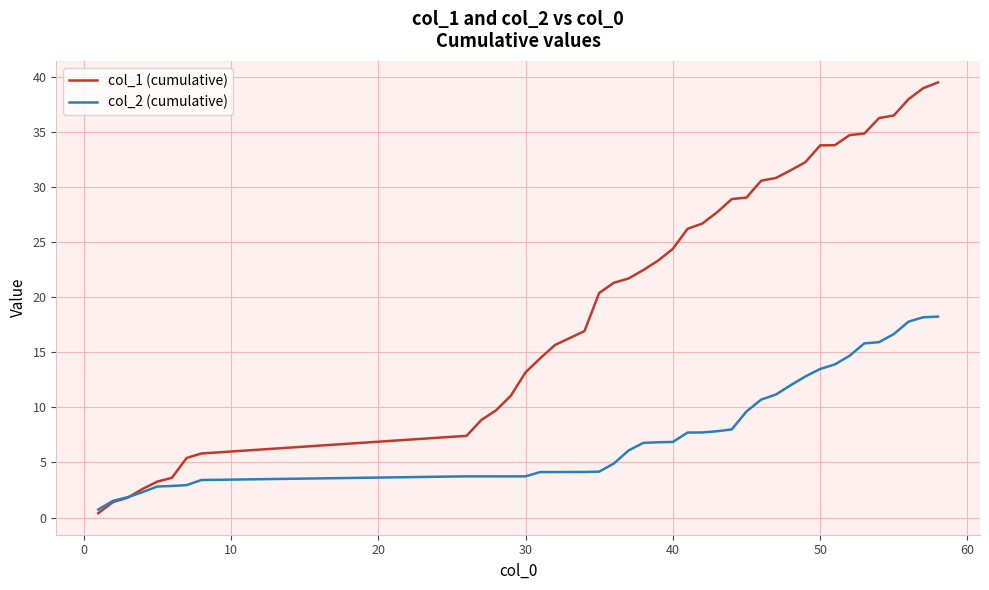

Which series has the largest total across all categories?

col_1 (cumulative)